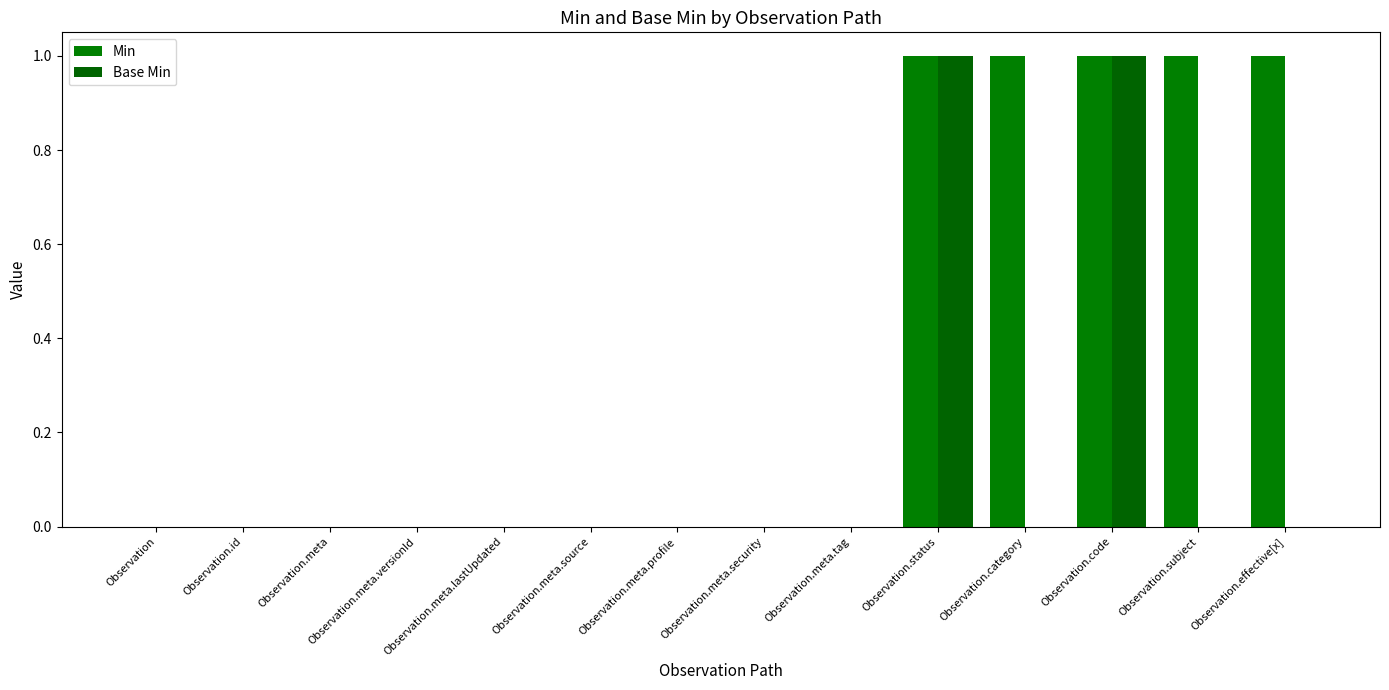

How many categories are shown in the chart?

14